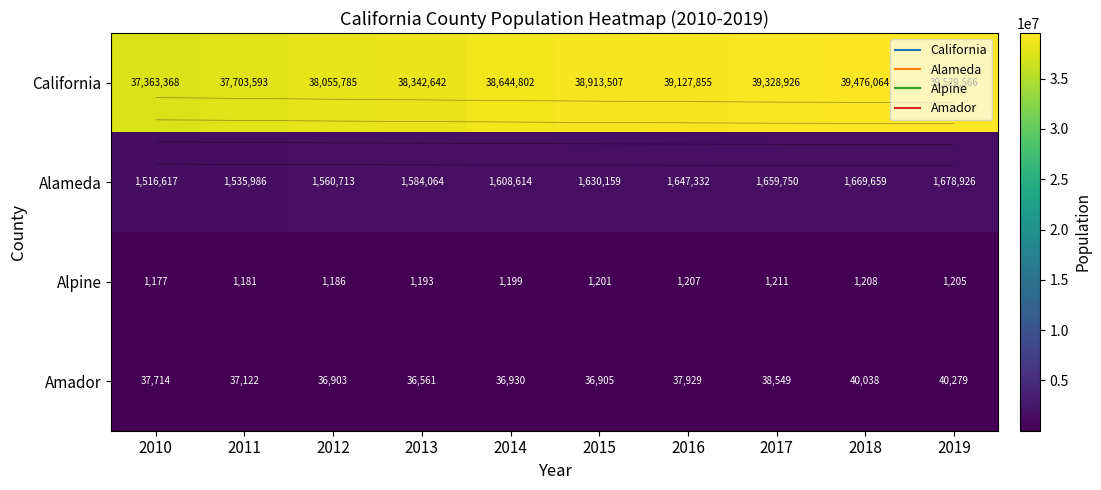

What is the difference between the Alpine values at 2017 and 2018?

3